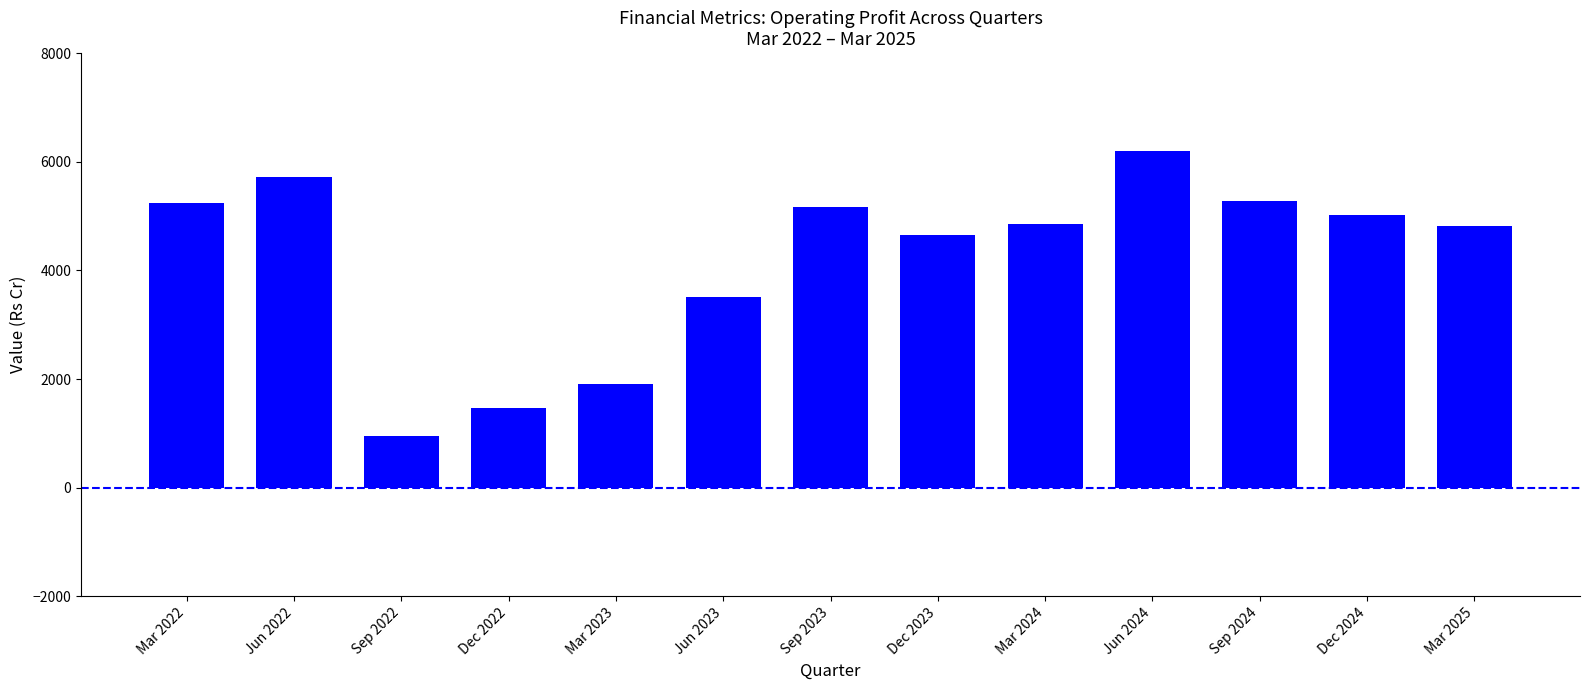

What position from the left is Mar 2022?

1